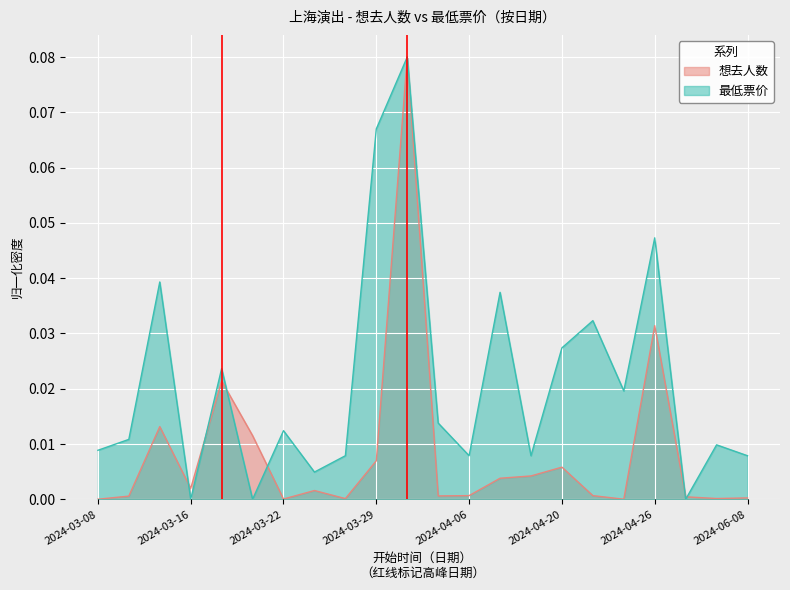

Which series ends up on top after the final intersection of 想去人数 and 最低票价?

最低票价